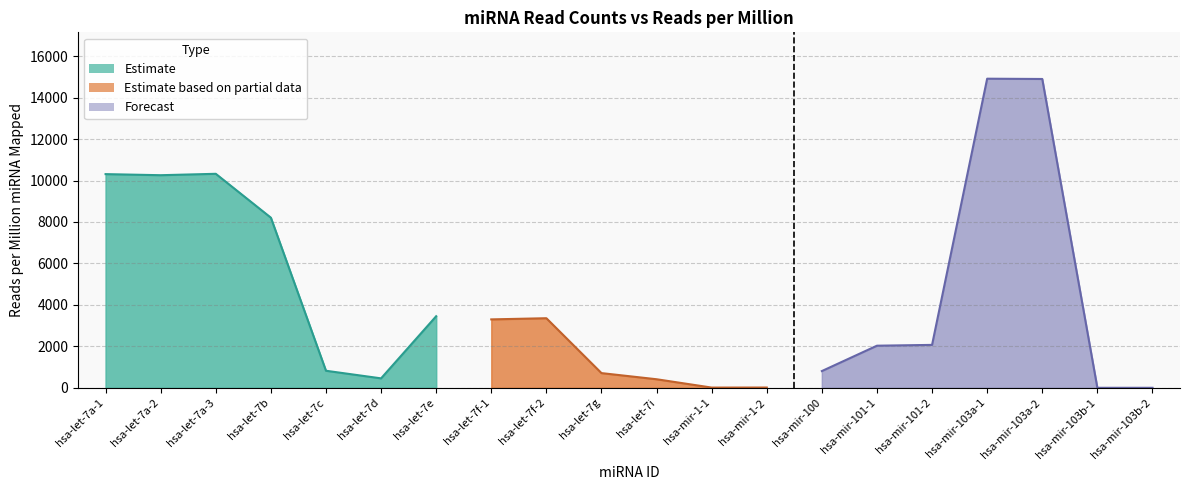

At which category does the chart reach its minimum across all series?

hsa-mir-103b-1